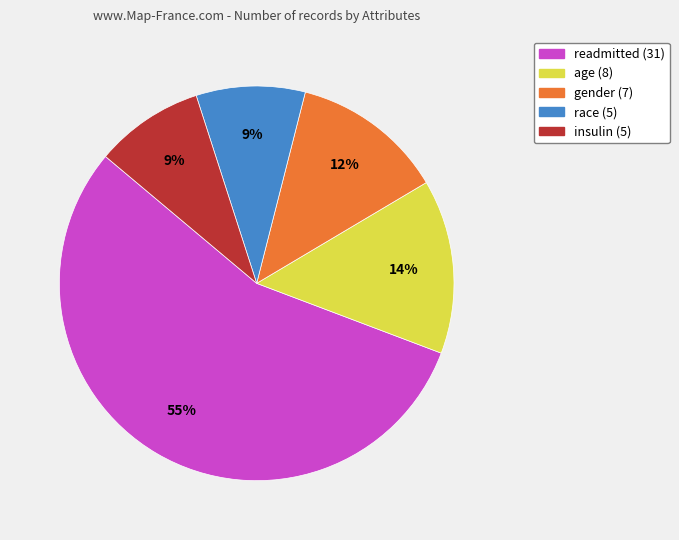

What percentage is the insulin slice, to the nearest percent?

9%